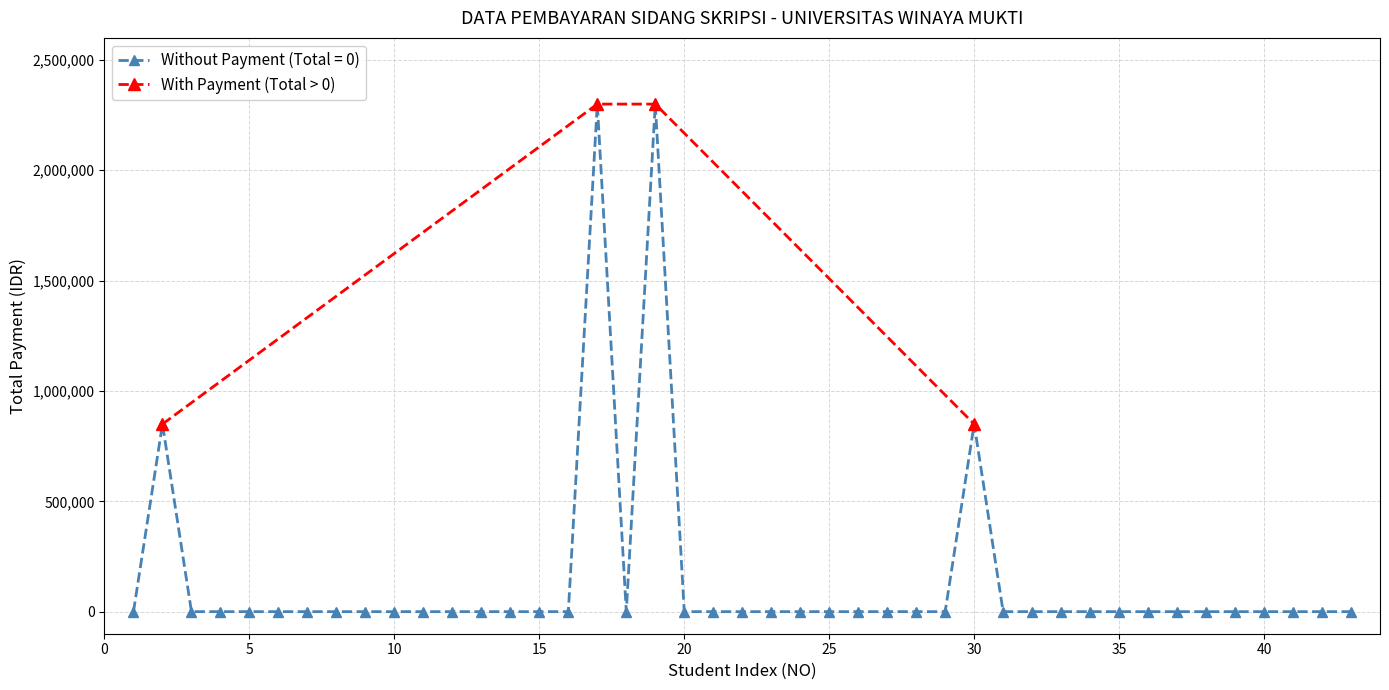

How many values in the With Payment (Total > 0) series are below 2300000?

2